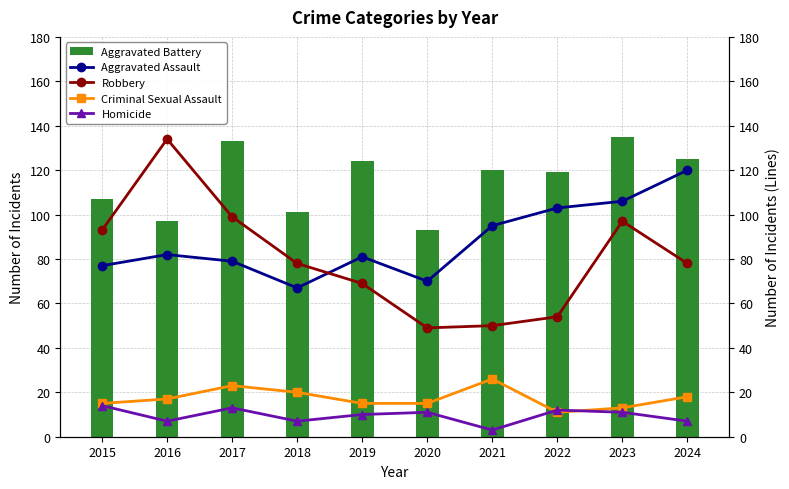

What is the difference between the maximum and minimum values in the Aggravated Battery series?

42